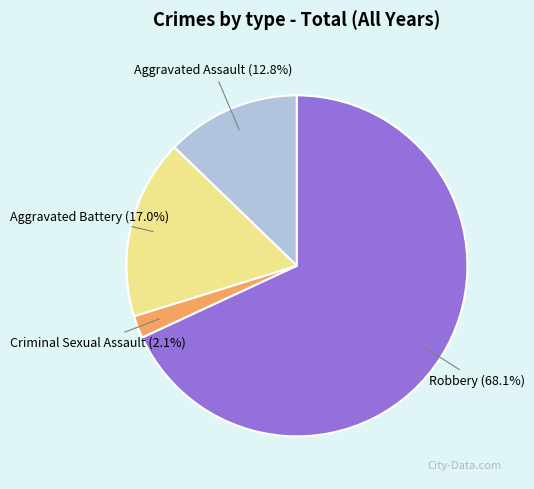

Which has a higher value, Robbery or Aggravated Assault?

Robbery